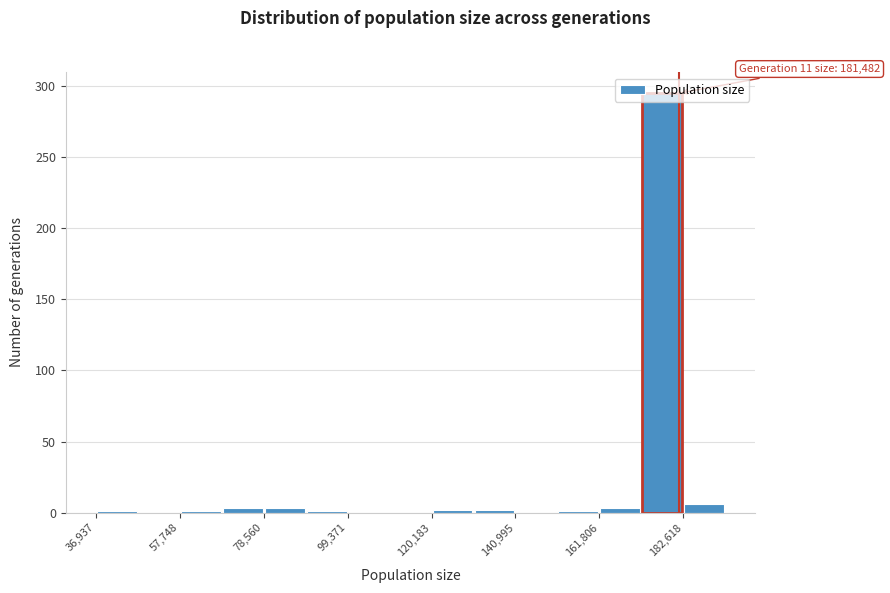

Read against the x-axis, roughly where is the centre of the tallest bar?

175000